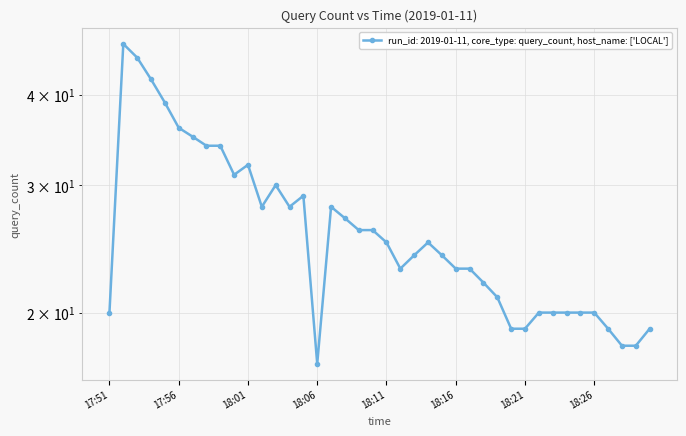

What is the change in value from 17:51 to 18:18?

+2